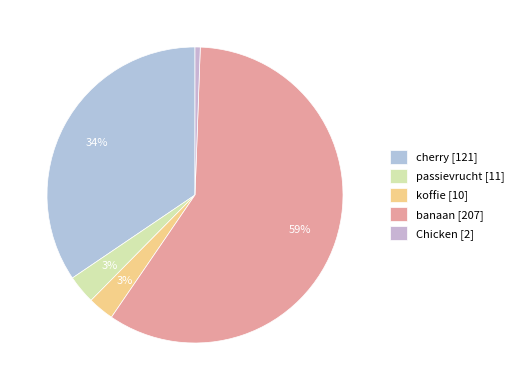

Is there a majority slice in this chart?

Yes